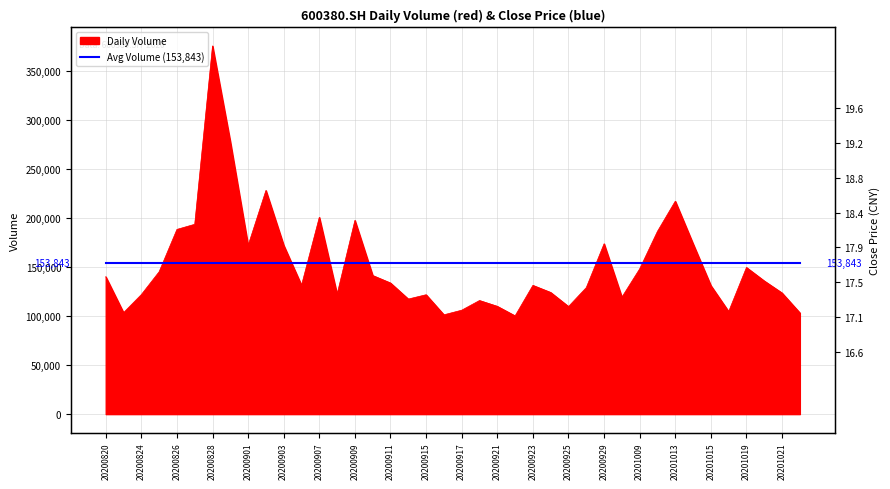

Read the value at 20200918.

115831.7